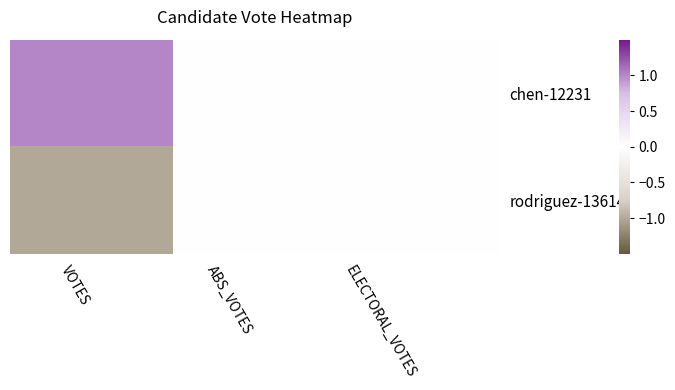

Which series has the widest spread of values?

chen-12231